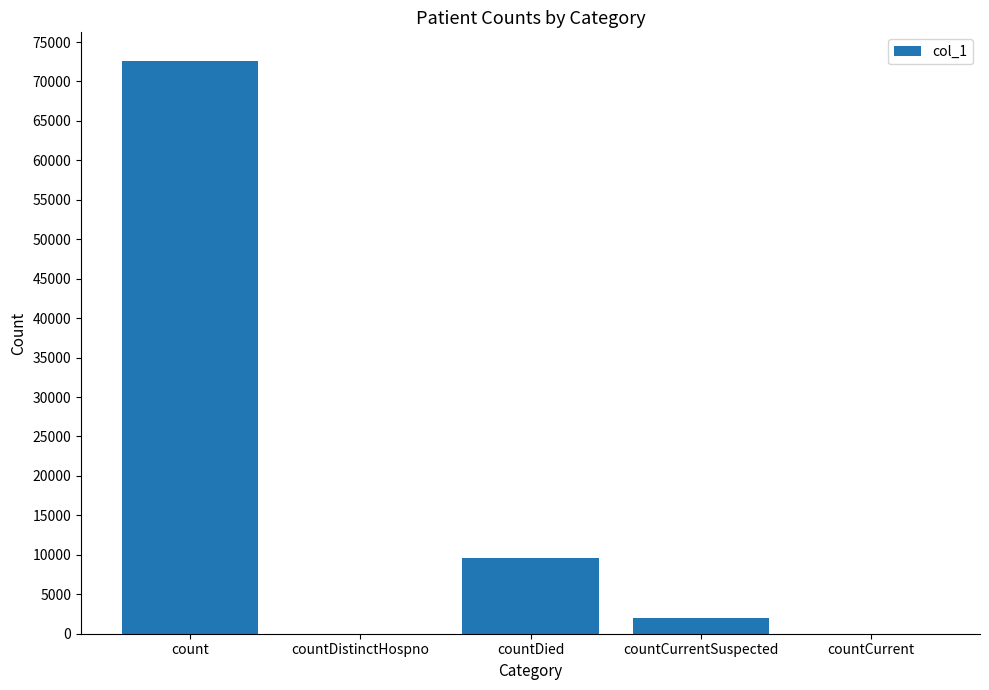

Are the bars horizontal?

No